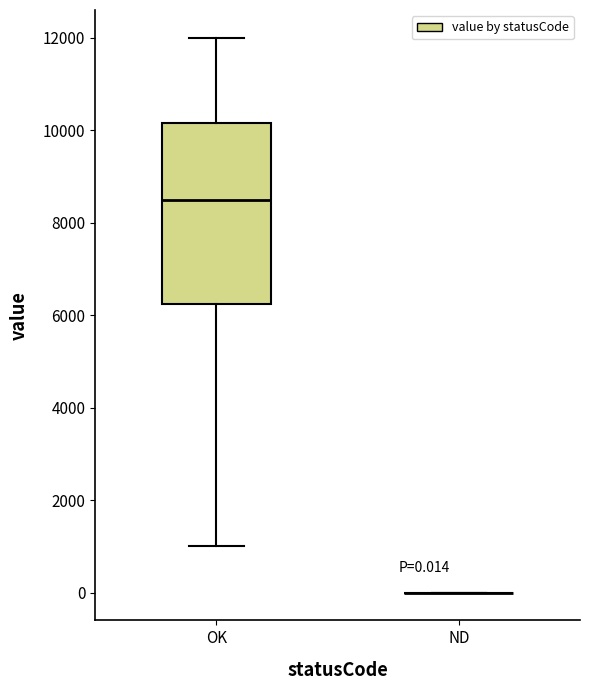

Which box is the tallest, from its lower edge to its upper edge?

OK